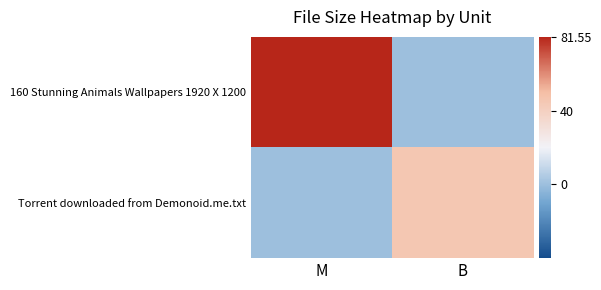

Reading left to right, list all the values displayed in this chart.

160 Stunning Animals Wallpapers 1920 X 1200: M=1.0	B=0.0
Torrent downloaded from Demonoid.me.txt: M=0.0	B=0.6